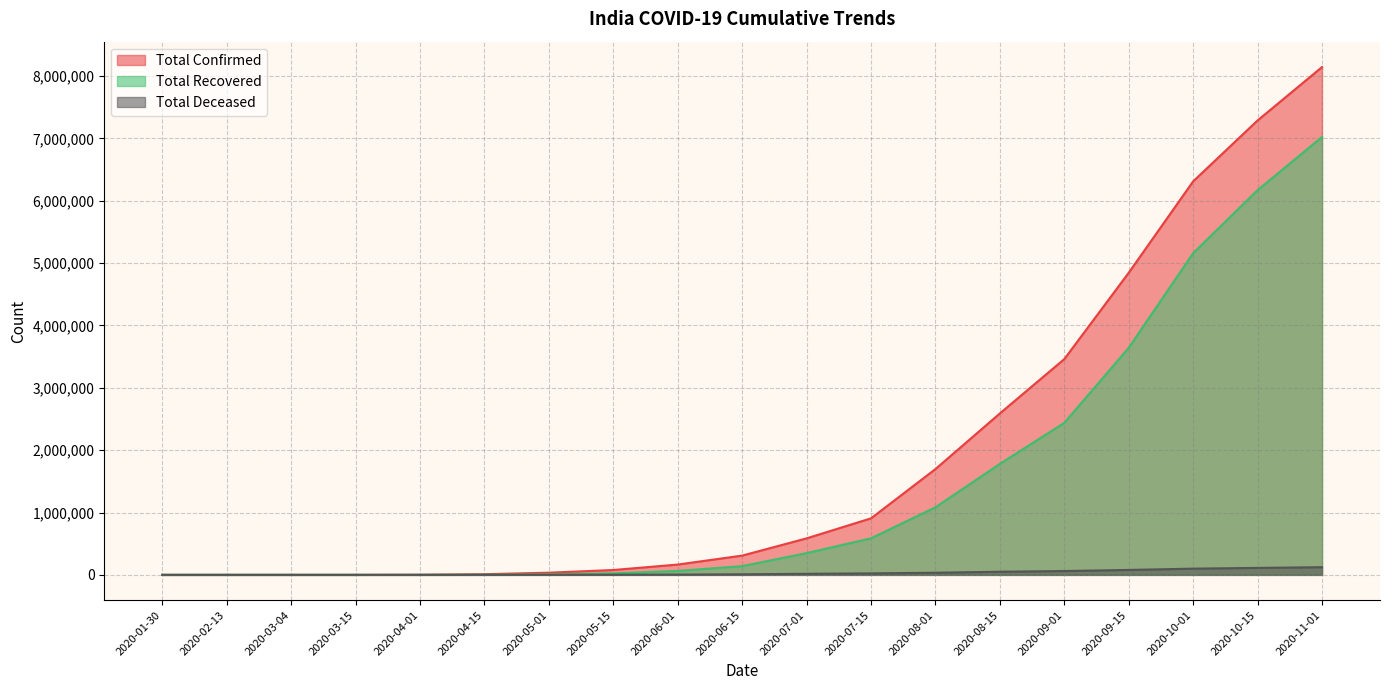

List the series in order of their peak value, highest first.

Total Confirmed, Total Recovered, Total Deceased